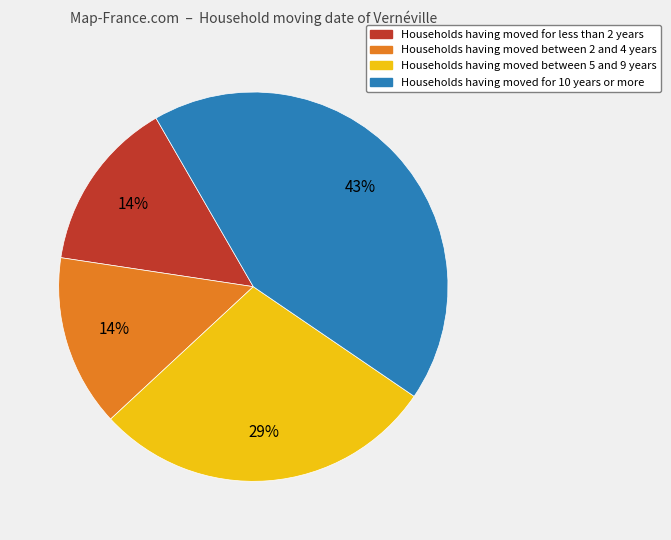

To the nearest percent, what is the difference between the largest and smallest slice percentages?

29%